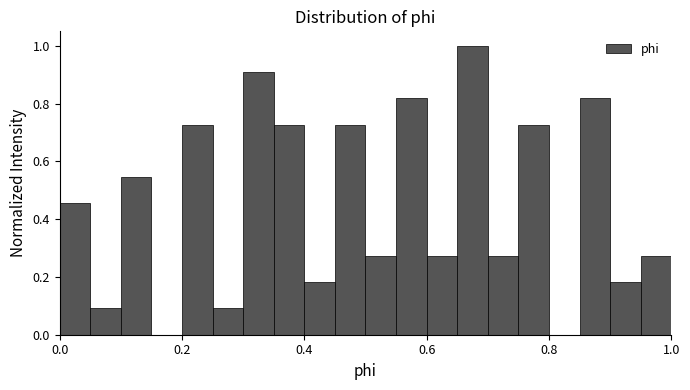

Around what value on the x-axis is the tallest bar? Give the approximate position of its centre, as read against the axis.

0.68